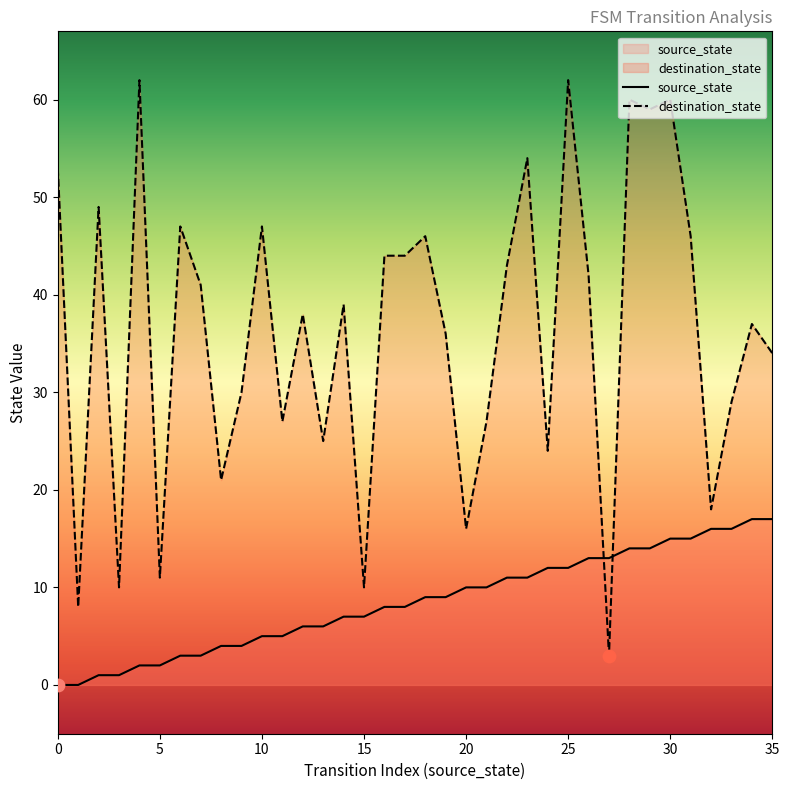

What is the total value across all series at 26?

55